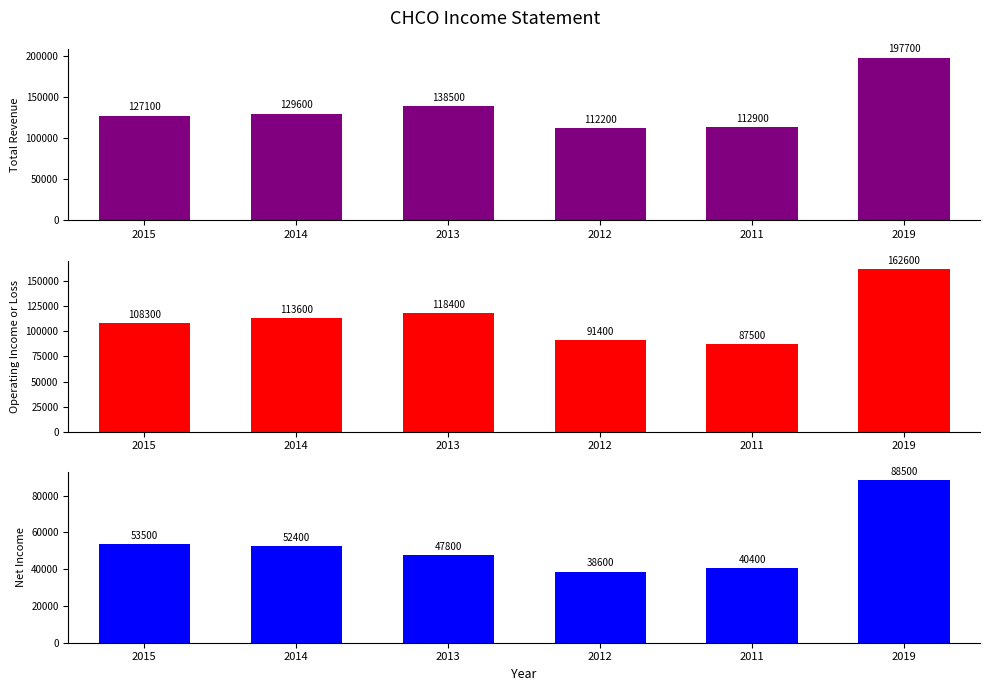

What is the total value across all series at 2014?

295600